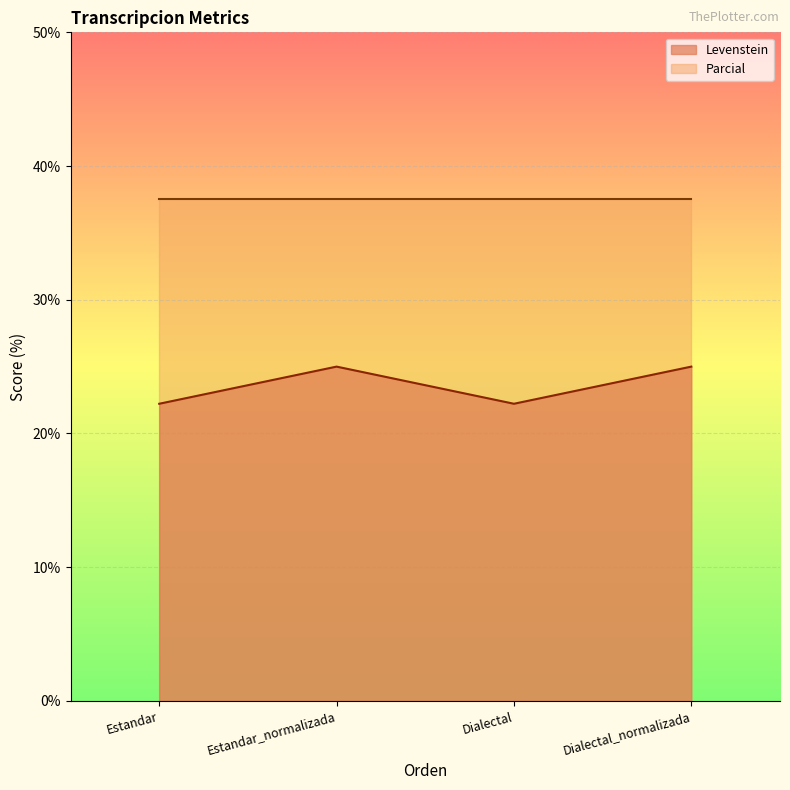

Between Estandar and Dialectal_normalizada, which is larger?

Dialectal_normalizada